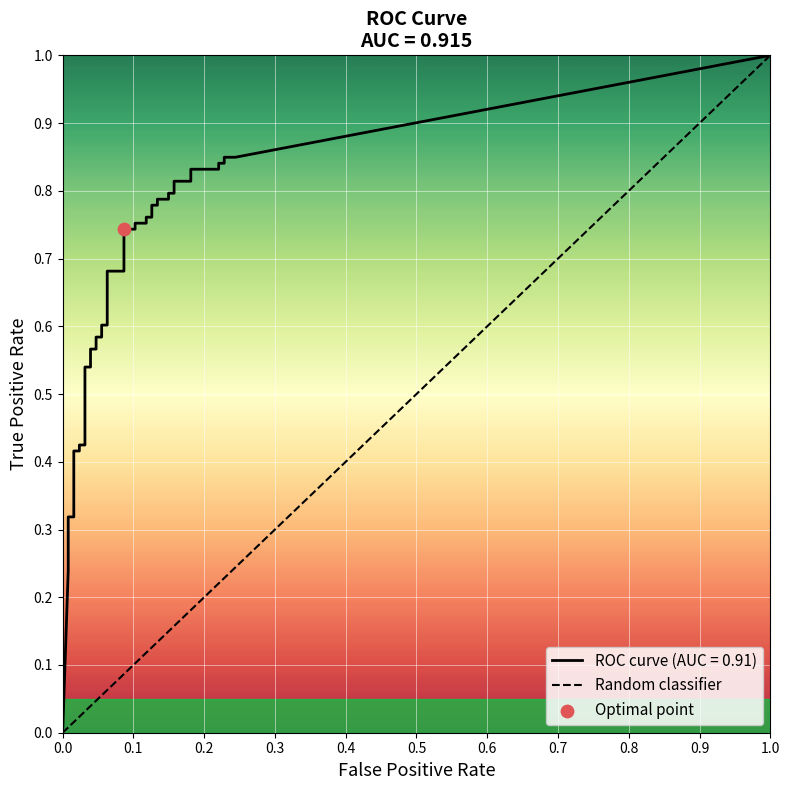

At how many categories does at least one series exceed 0?

39